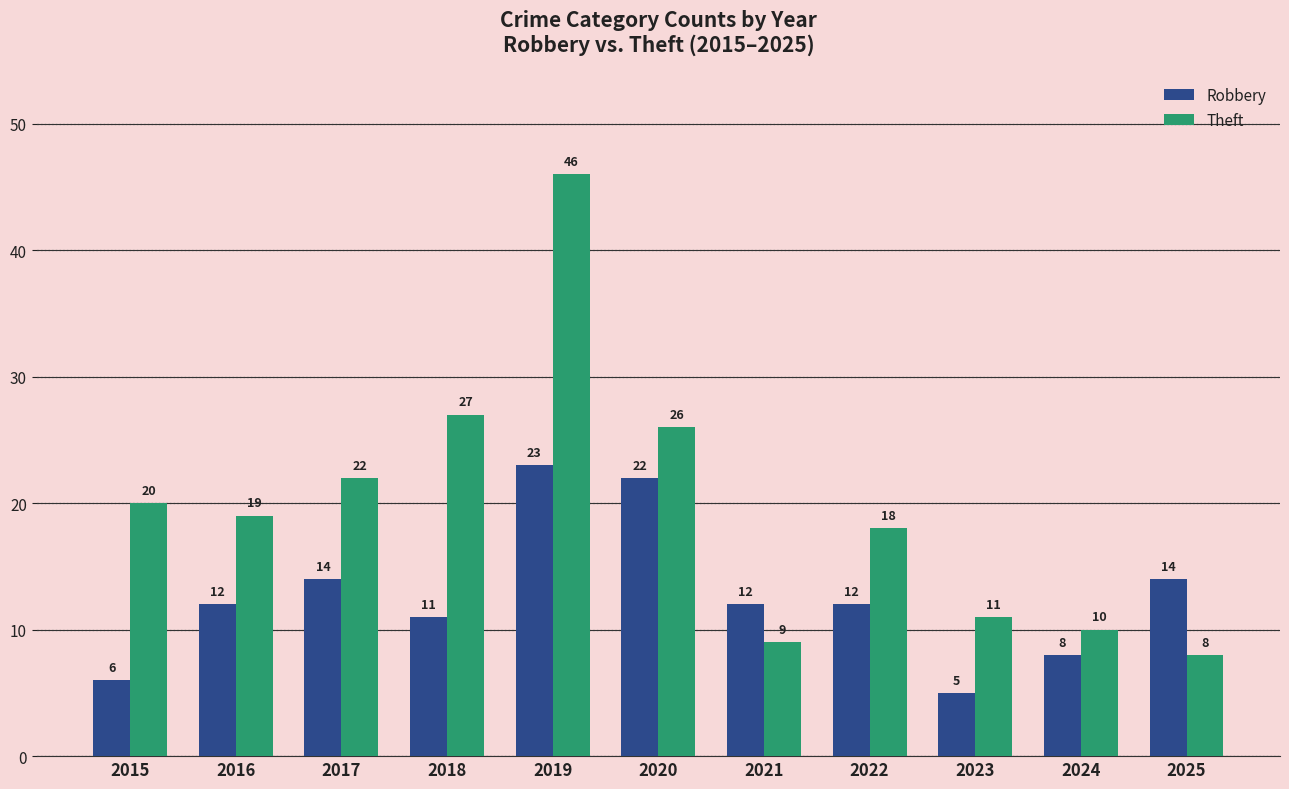

Which series has the widest spread of values?

Theft